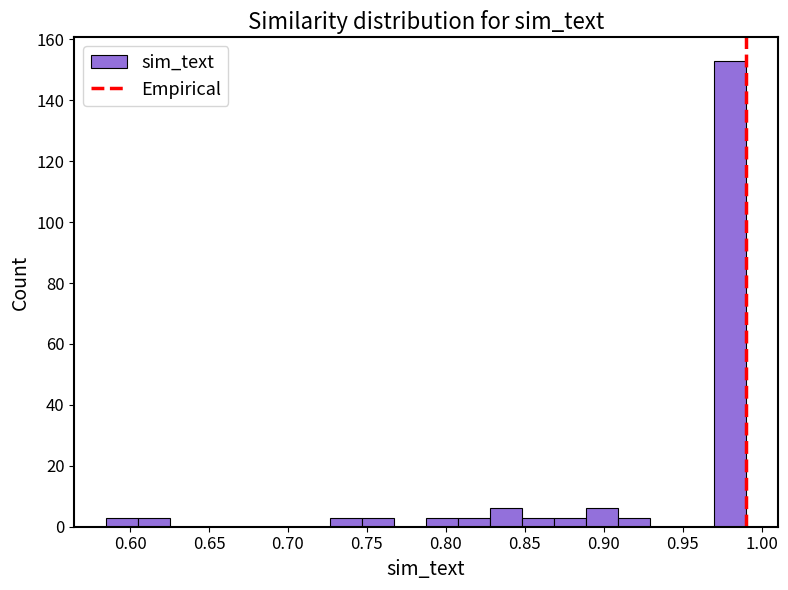

How tall is the bar that spans 0.725 to 0.745 on the x-axis? Neither the bar edges nor the heights are printed on the chart, so give them approximately, as read against the axes.

4